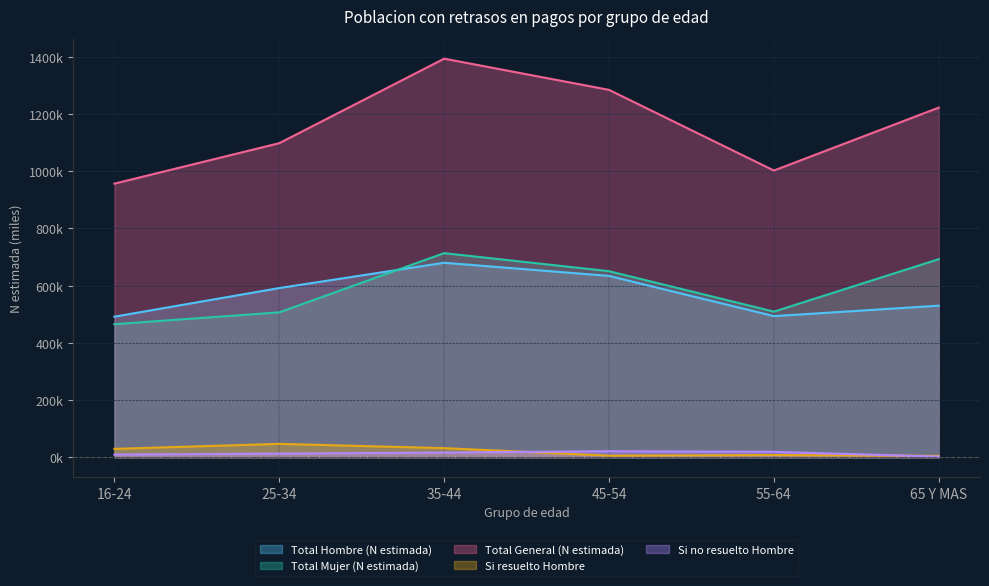

True or false: Si resuelto Hombre and Total Mujer (N estimada) intersect in this chart.

False